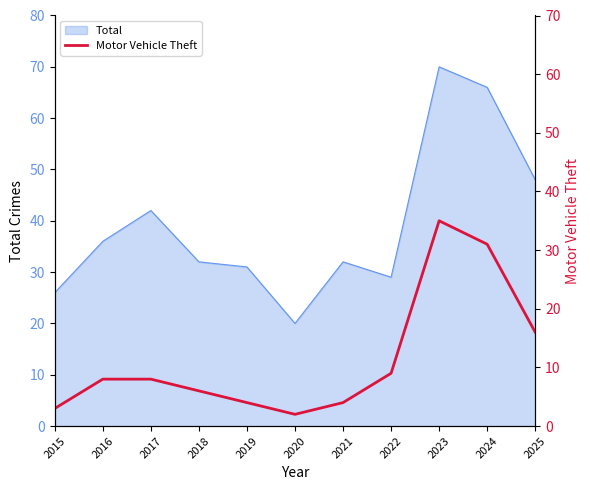

Is it true that Total equals 43 at 2021?

False